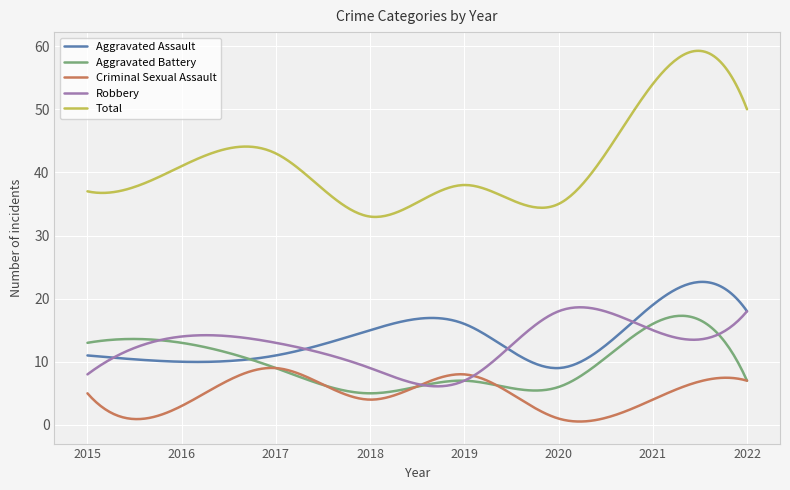

Which series ends up on top after the final intersection of Aggravated Battery and Criminal Sexual Assault?

Aggravated Battery